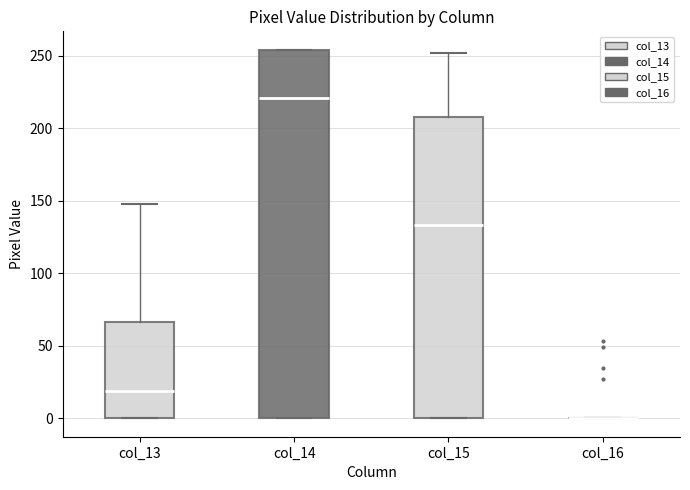

Reading left to right, read every box against the y-axis: the position of its median line, the range the box covers, and the ends of its whiskers. The values are not printed on the chart, so give them approximately, as read against the axis.

col_13: median 20, box 0 to 65, whiskers 0 to 150
col_14: median 220, box 0 to 255, whiskers 0 to 255
col_15: median 135, box 0 to 210, whiskers 0 to 250
col_16: box collapsed to a line at 0, whiskers 0 to 0